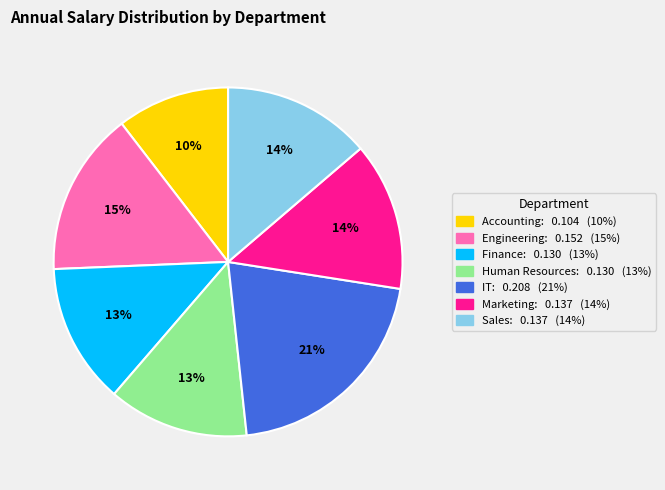

The Sales slice represents 19% of the pie. True or false?

False